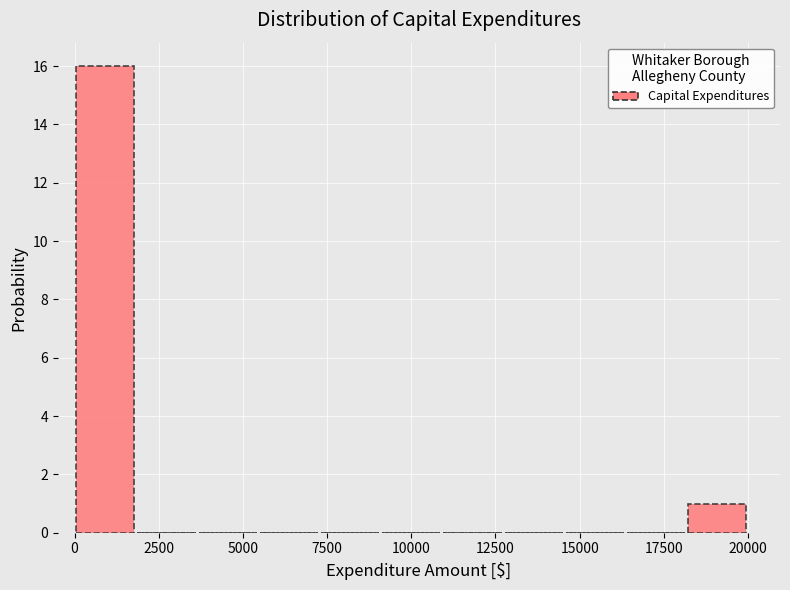

Read against the x-axis, roughly where is the centre of the tallest bar?

1000